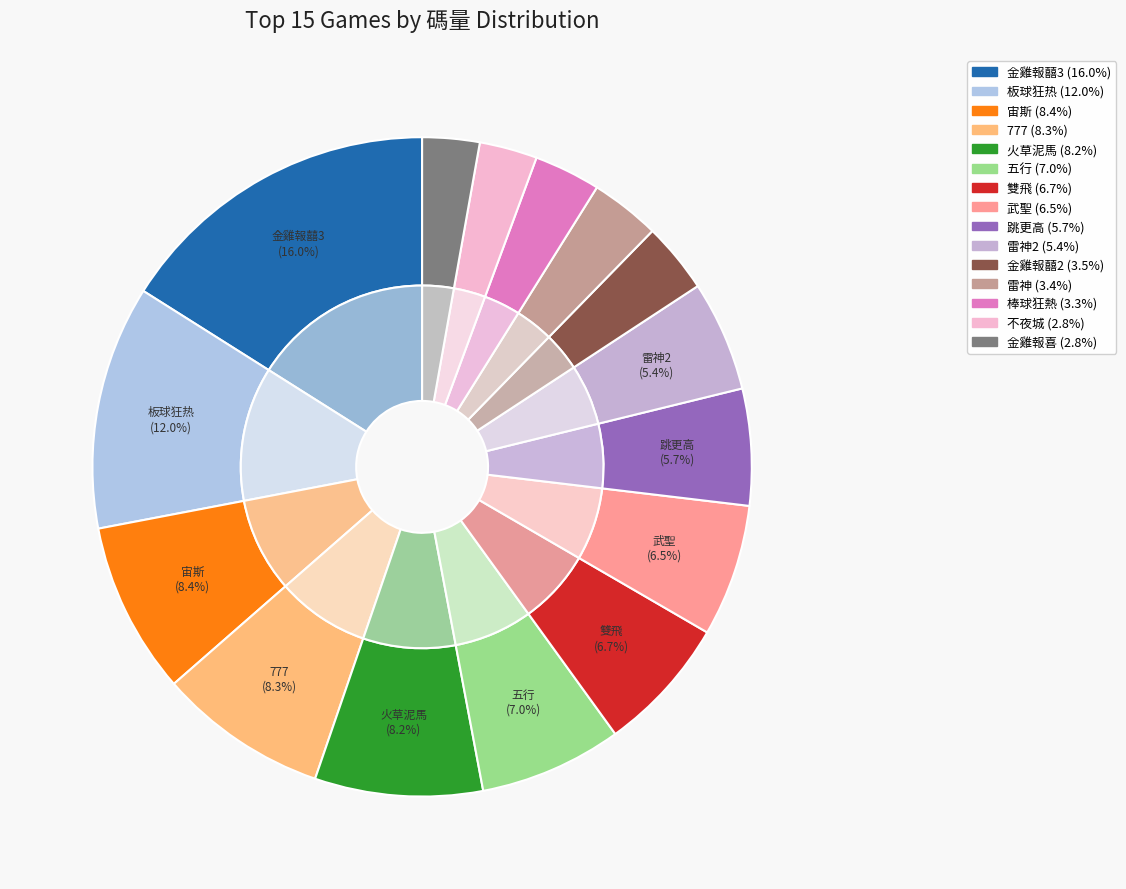

Does 火草泥馬 represent more than half of the total?

No